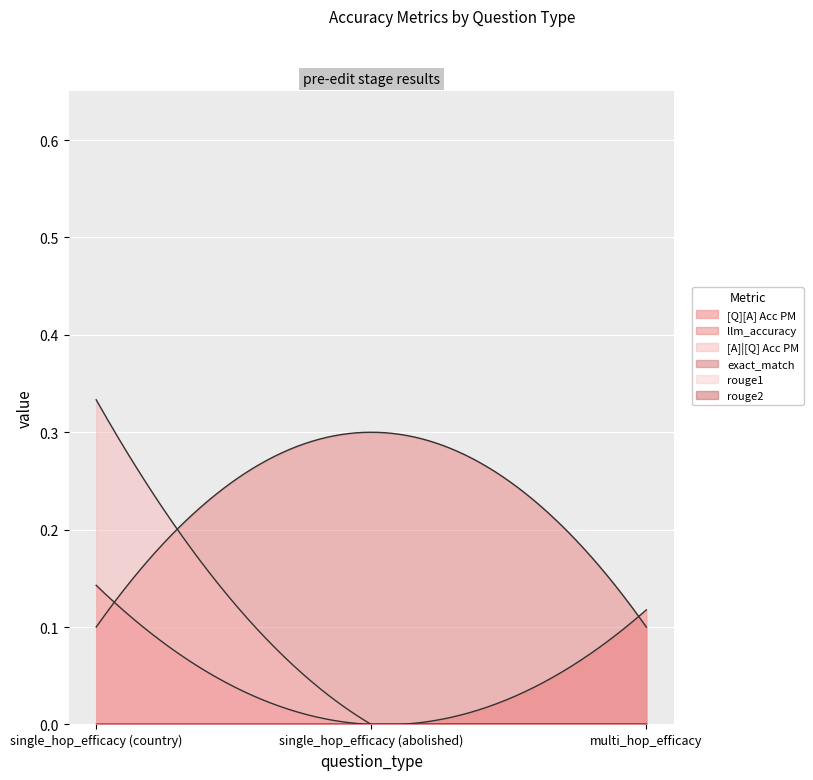

Which series changed the most between single_hop_efficacy (country) and single_hop_efficacy (abolished)?

[A]|[Q] Acc PM